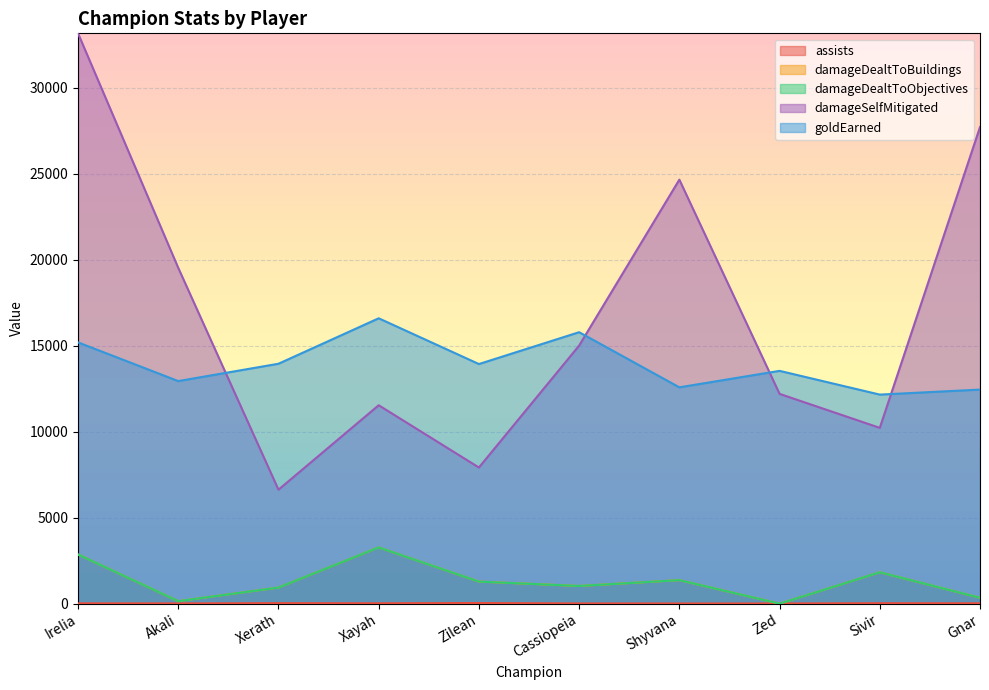

True or false: damageSelfMitigated and assists intersect in this chart.

False